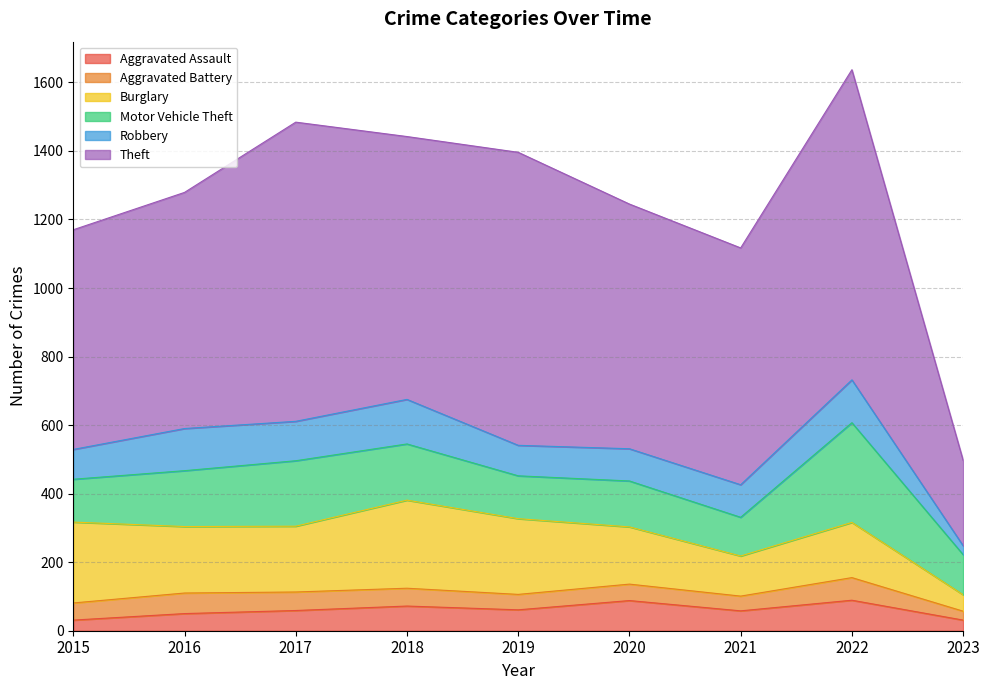

Reading right to left, list all the values displayed in this chart.

Aggravated Assault: 31	89	58	88	61	72	59	50	31
Aggravated Battery: 26	66	43	48	45	52	54	60	50
Burglary: 48	161	117	167	221	257	192	194	236
Motor Vehicle Theft: 117	291	113	134	125	164	191	163	125
Robbery: 26	125	95	94	89	130	115	123	87
Theft: 249	905	691	714	855	767	873	689	641